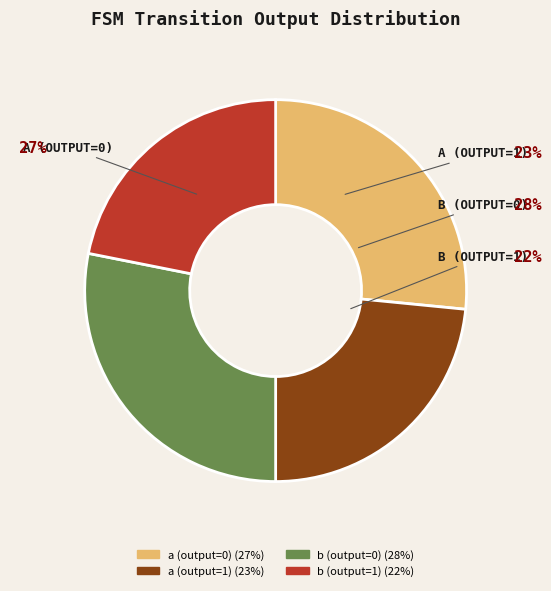

What is the smallest slice in the pie chart?

b (output=1)